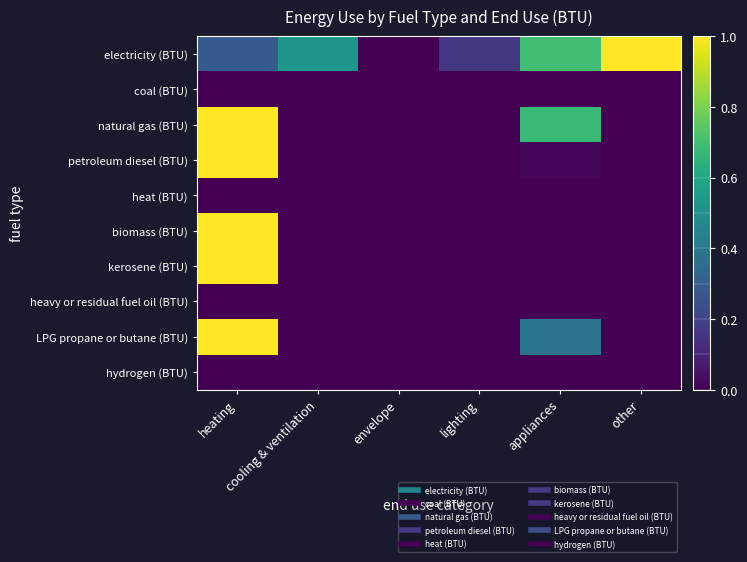

How many series are shown in this chart?

10